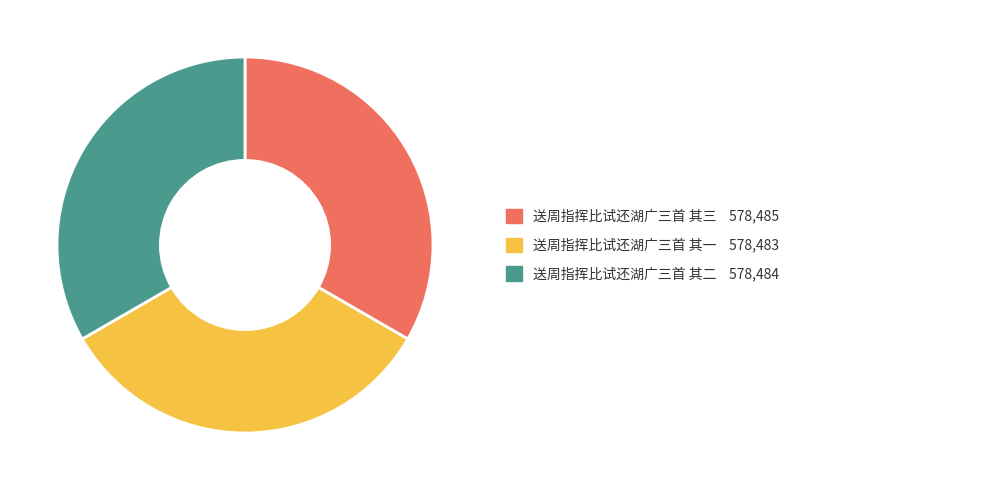

Does any single category account for the majority?

No